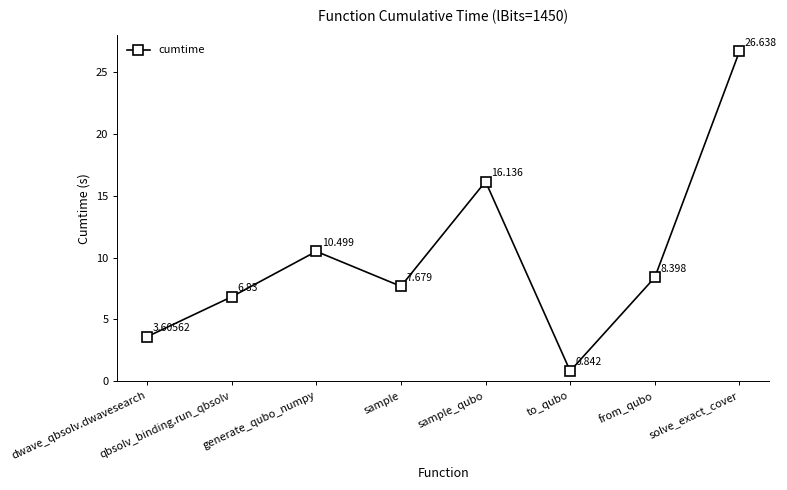

The chart shows a value of 8.4 at from_qubo. True or false?

True